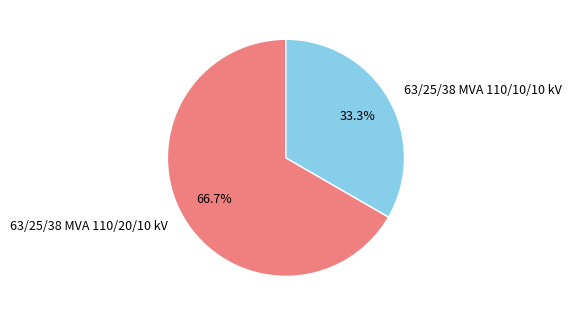

To the nearest percent, what is the average slice percentage?

50%